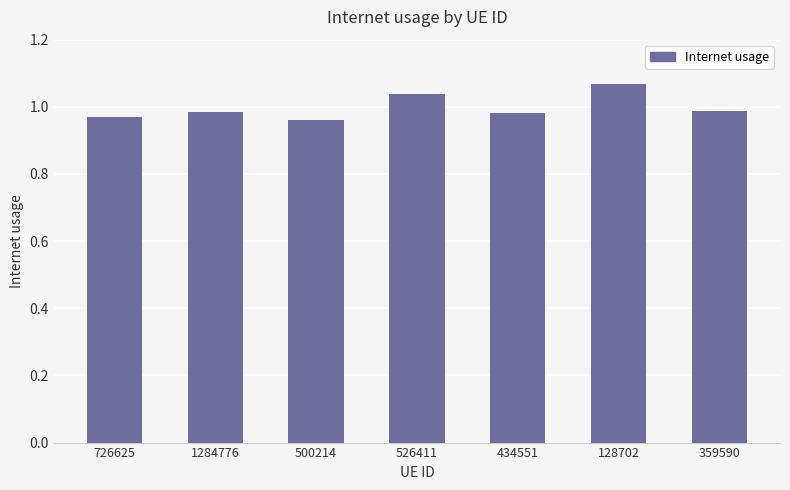

True or false: the data shows 0.4 at 726625.

False